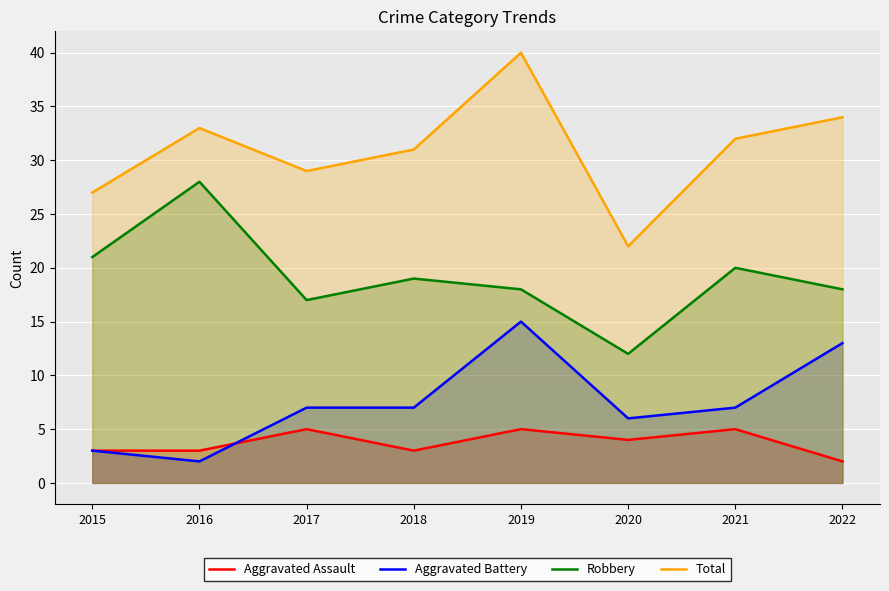

At which category does Aggravated Battery reach its first local valley?

2016